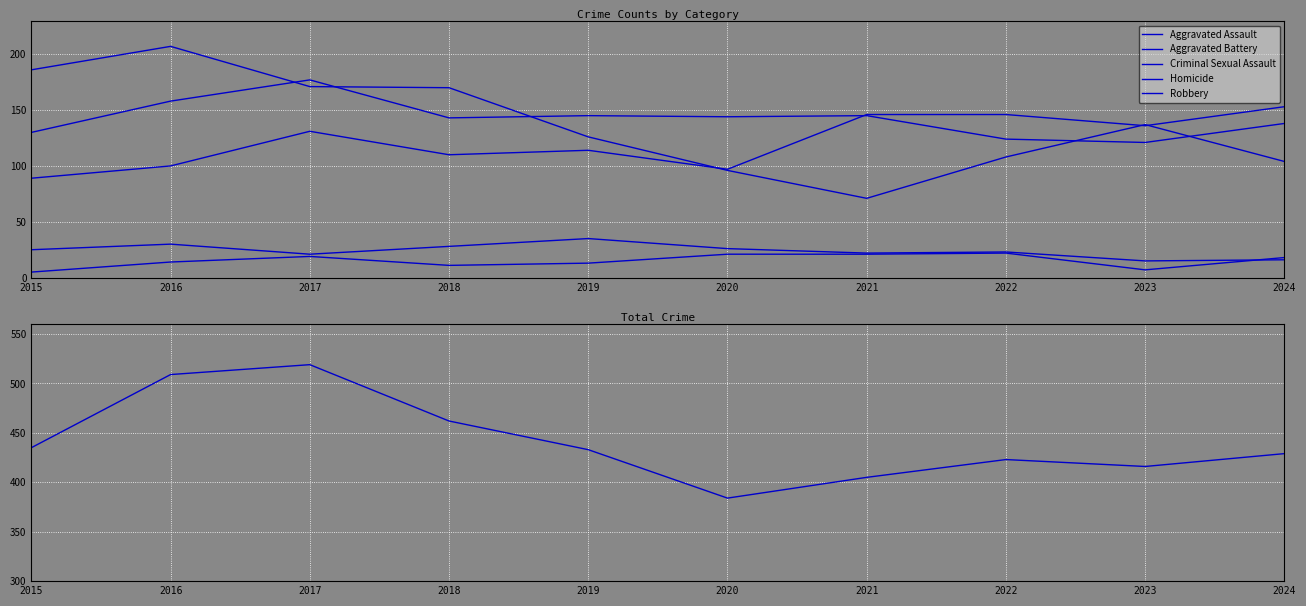

At which label is Robbery closest to 139?

2023